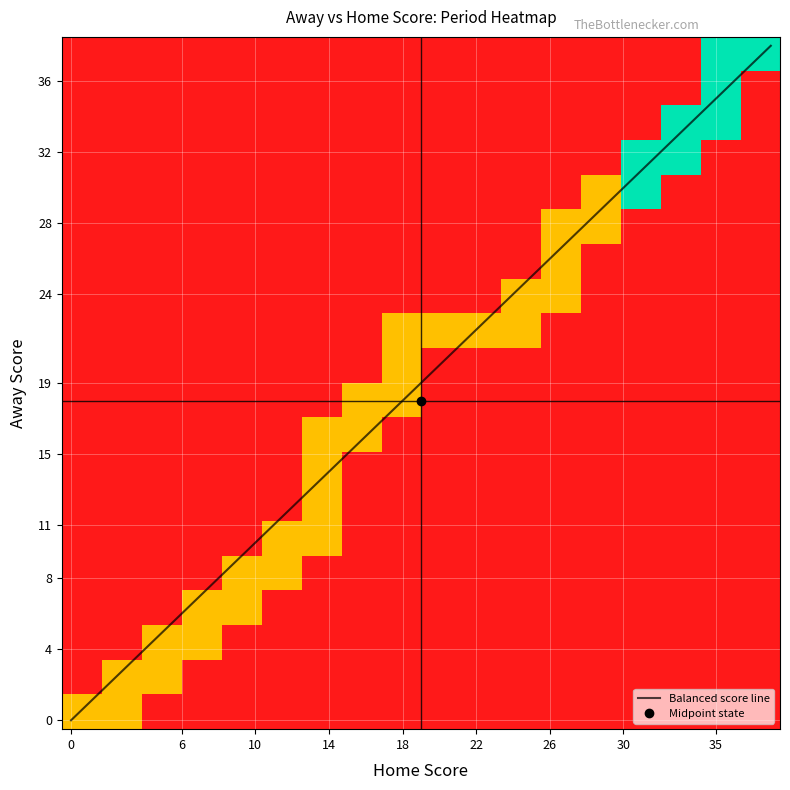

True or false: Away_scores has a value of 16 at 5.

False